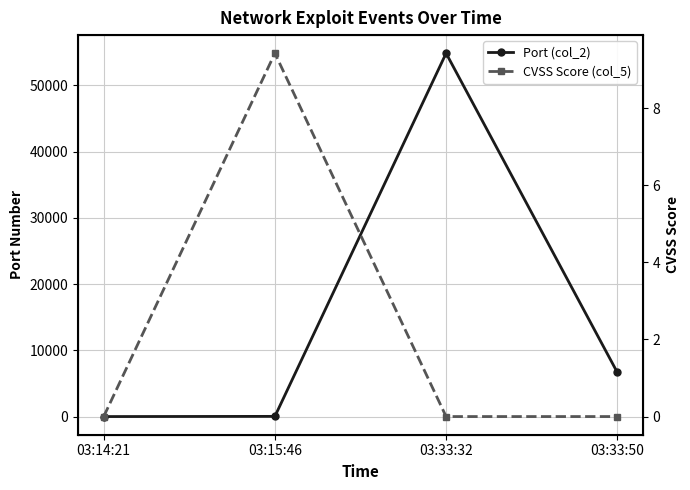

How many data points in Port (col_2) are less than 6697?

2